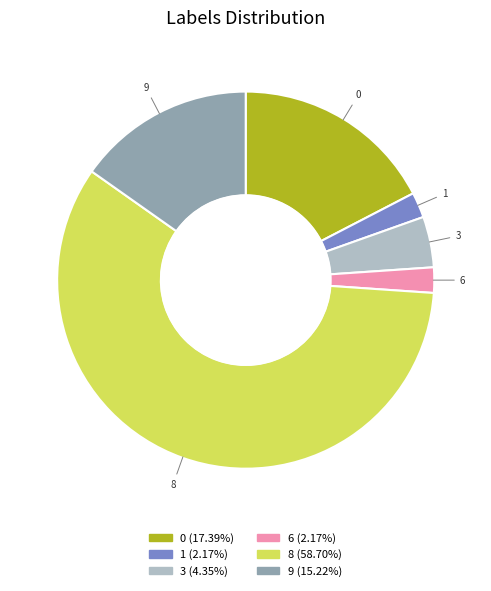

Do 8 and 3 together represent more than half of the pie?

Yes